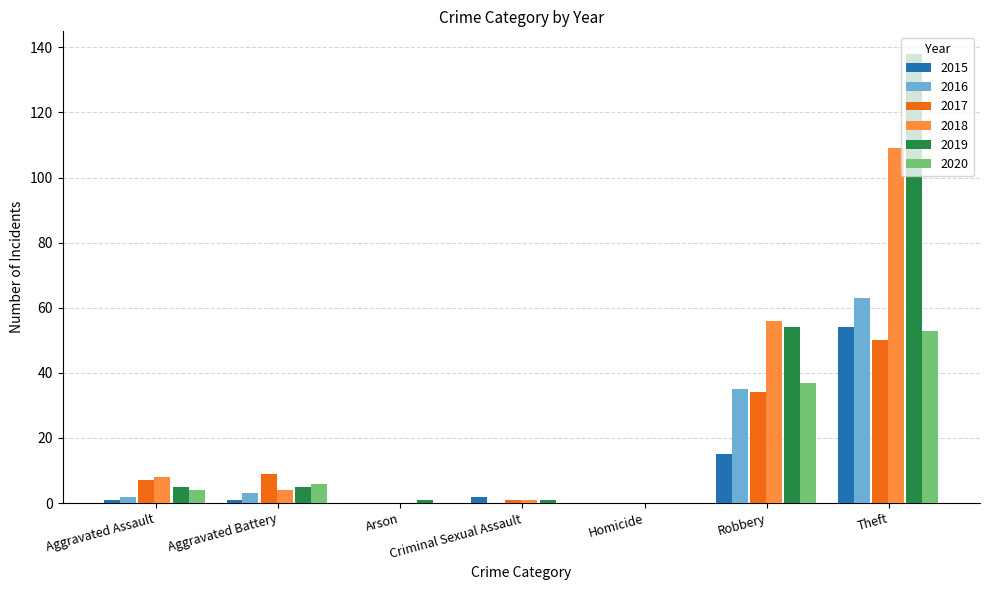

At which label is 2017 closest to 25?

Robbery